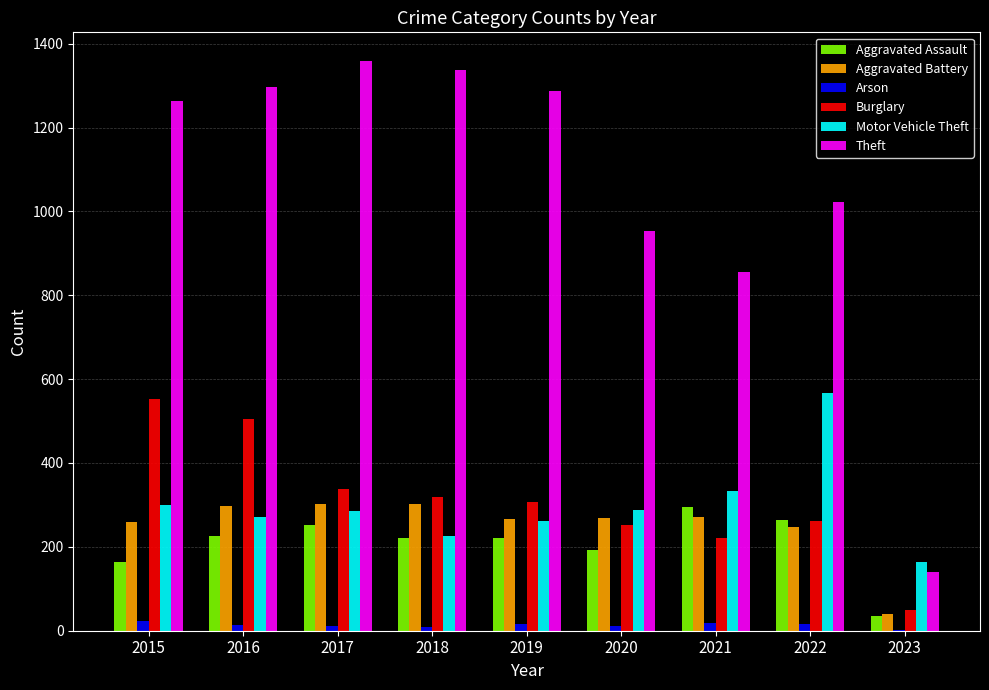

Between 2021 and 2022, which series saw the biggest shift?

Motor Vehicle Theft